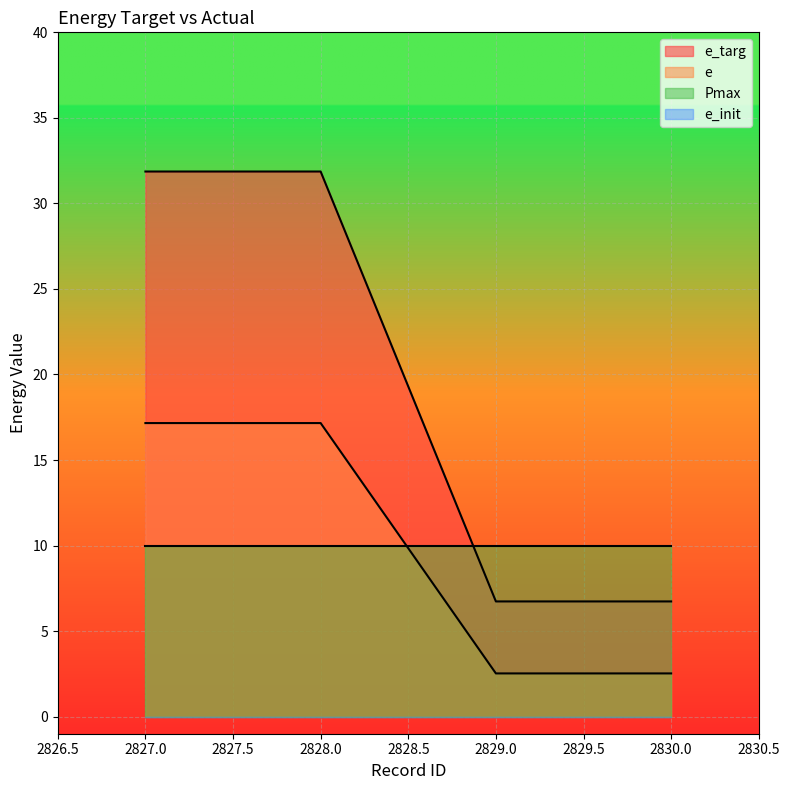

What is the difference between the maximum and minimum values in the e series?

14.6